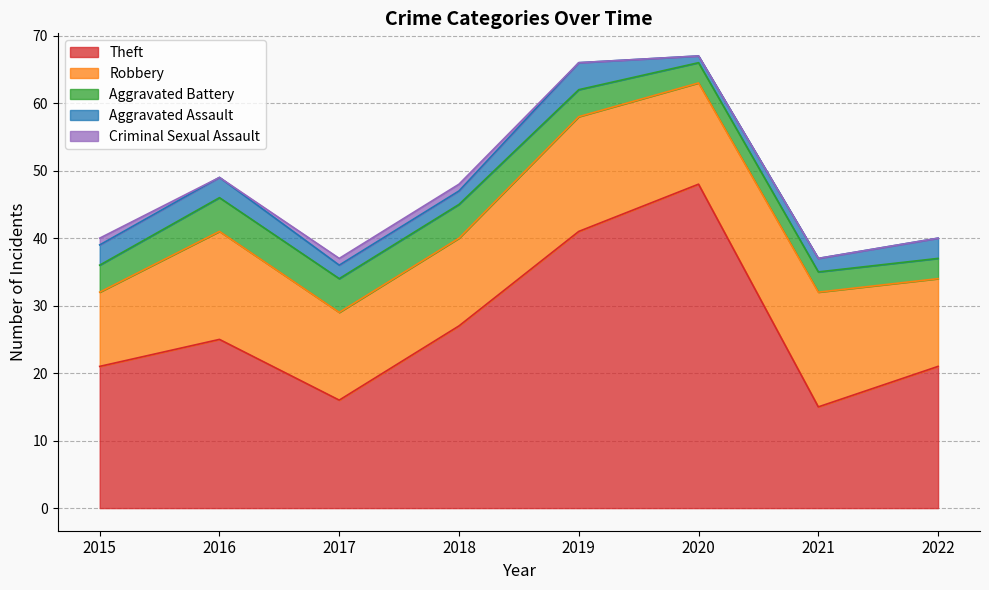

What is the sum of the Aggravated Battery values at 2020 and 2022?

6